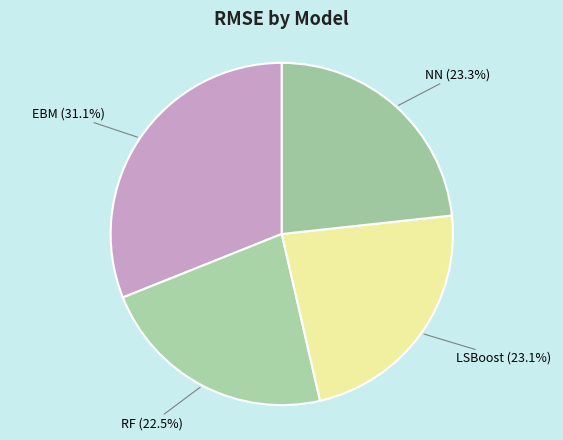

Is there any slice that represents more than half of the pie?

No